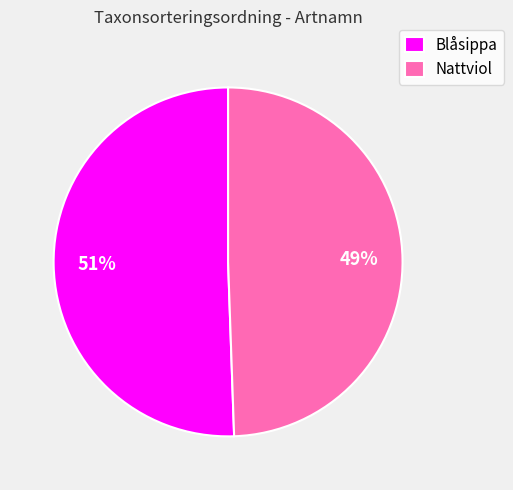

Rank the categories by value from lowest to highest.

Nattviol, Blåsippa